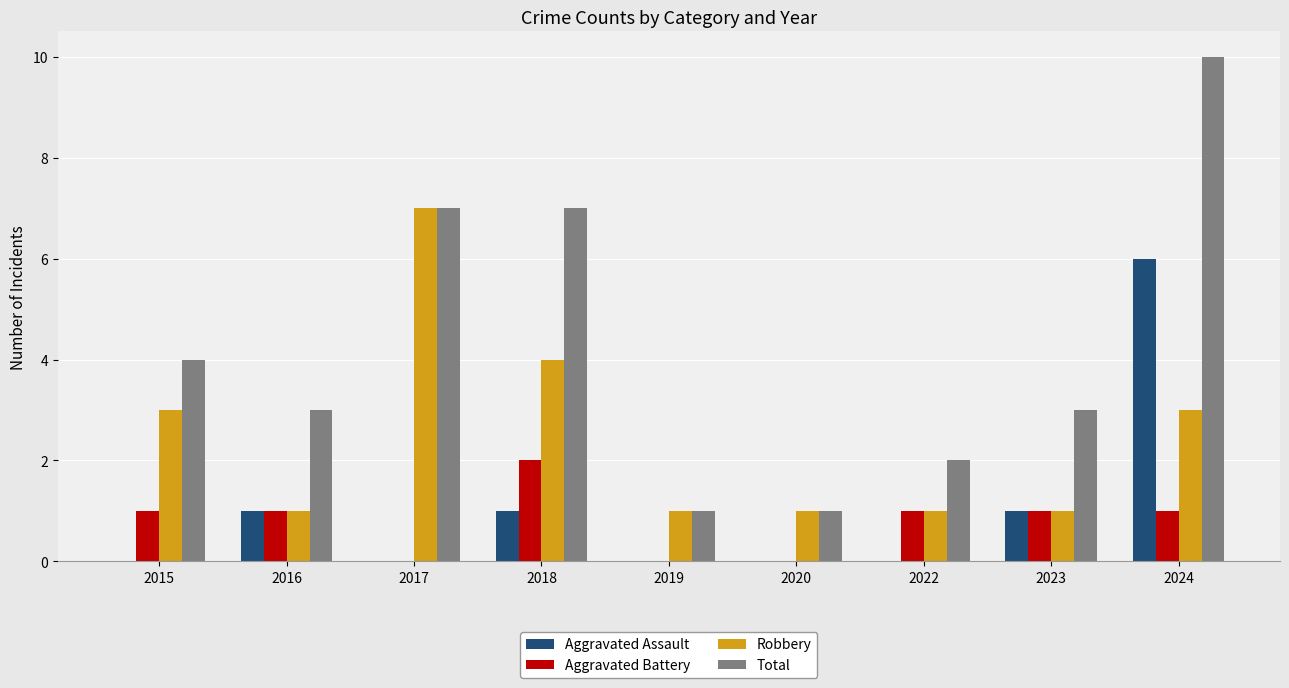

At which label does Aggravated Battery reach its peak?

2018